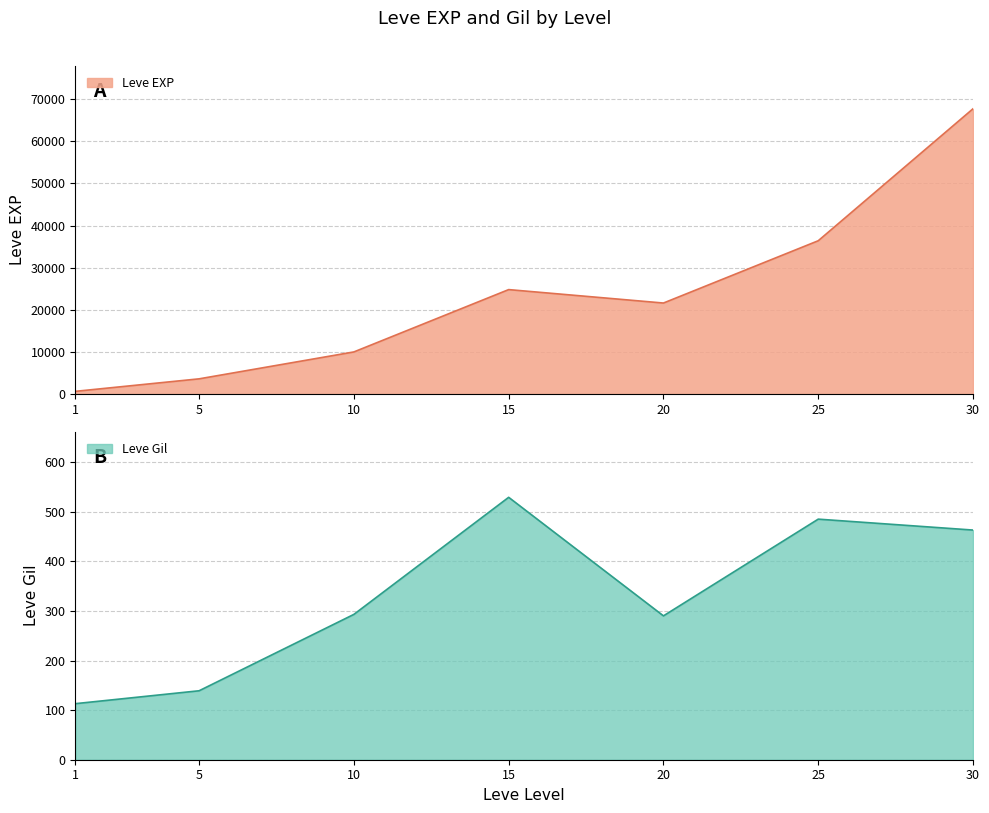

Which has a higher value, 25 or 1?

25